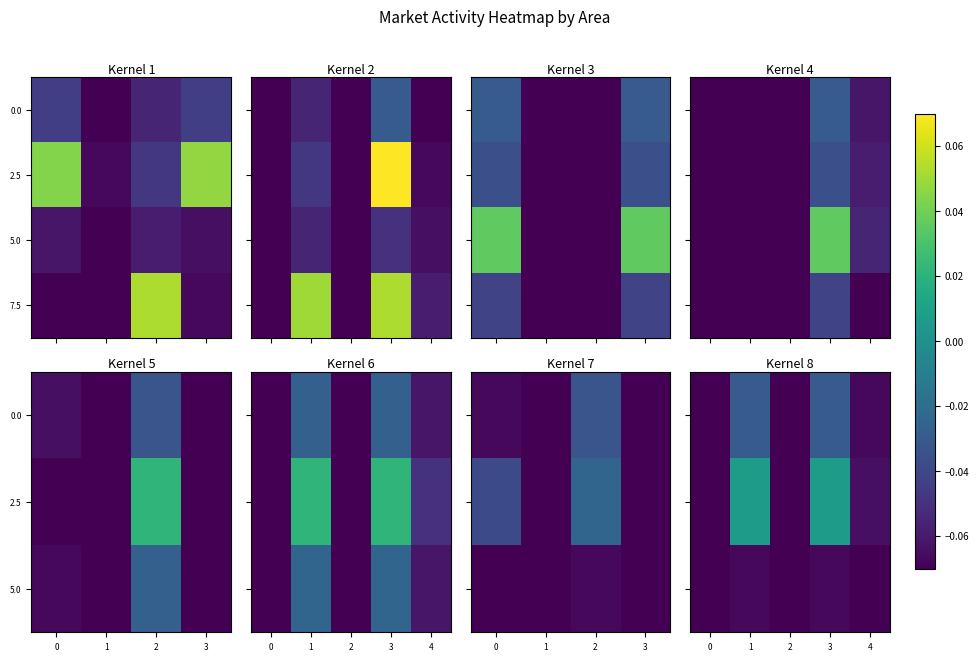

True or false: 0.0 has a value of -0.0 at 3.

True